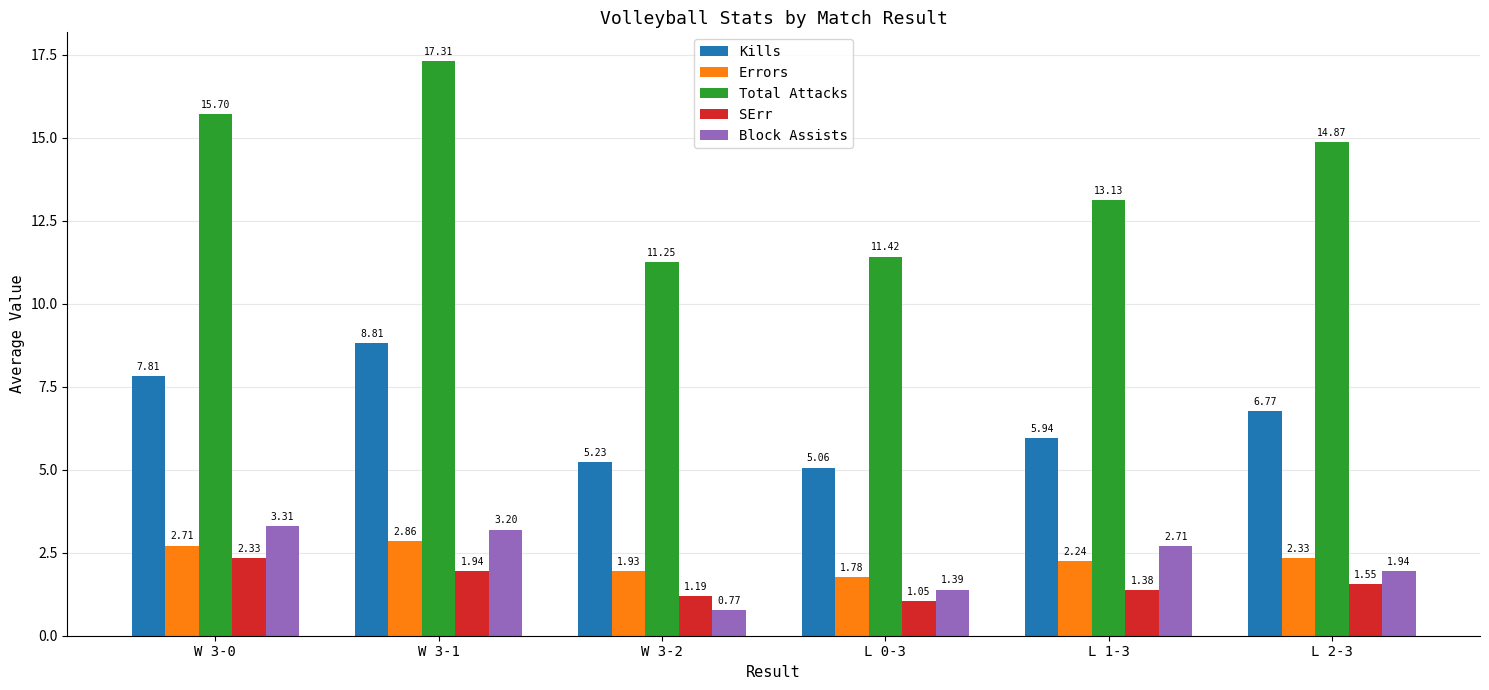

Which series has the largest range (max minus min)?

Total Attacks